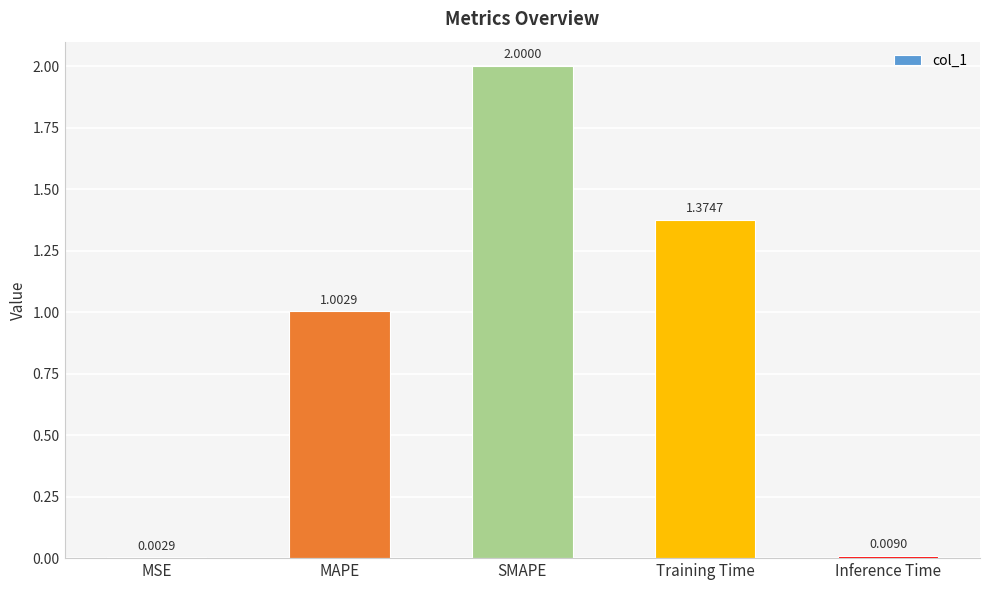

At which label is the value closest to 1?

MAPE